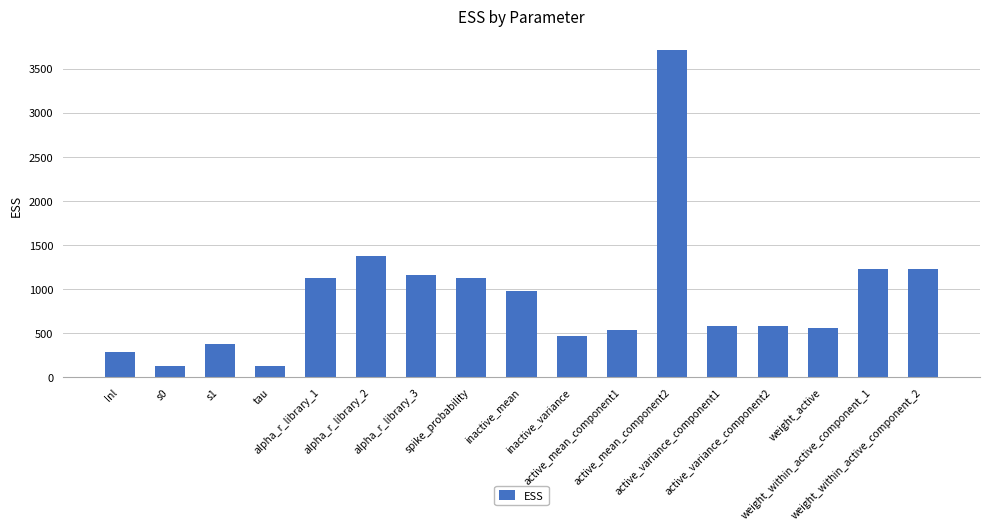

What is the sum of all values?

15549.9